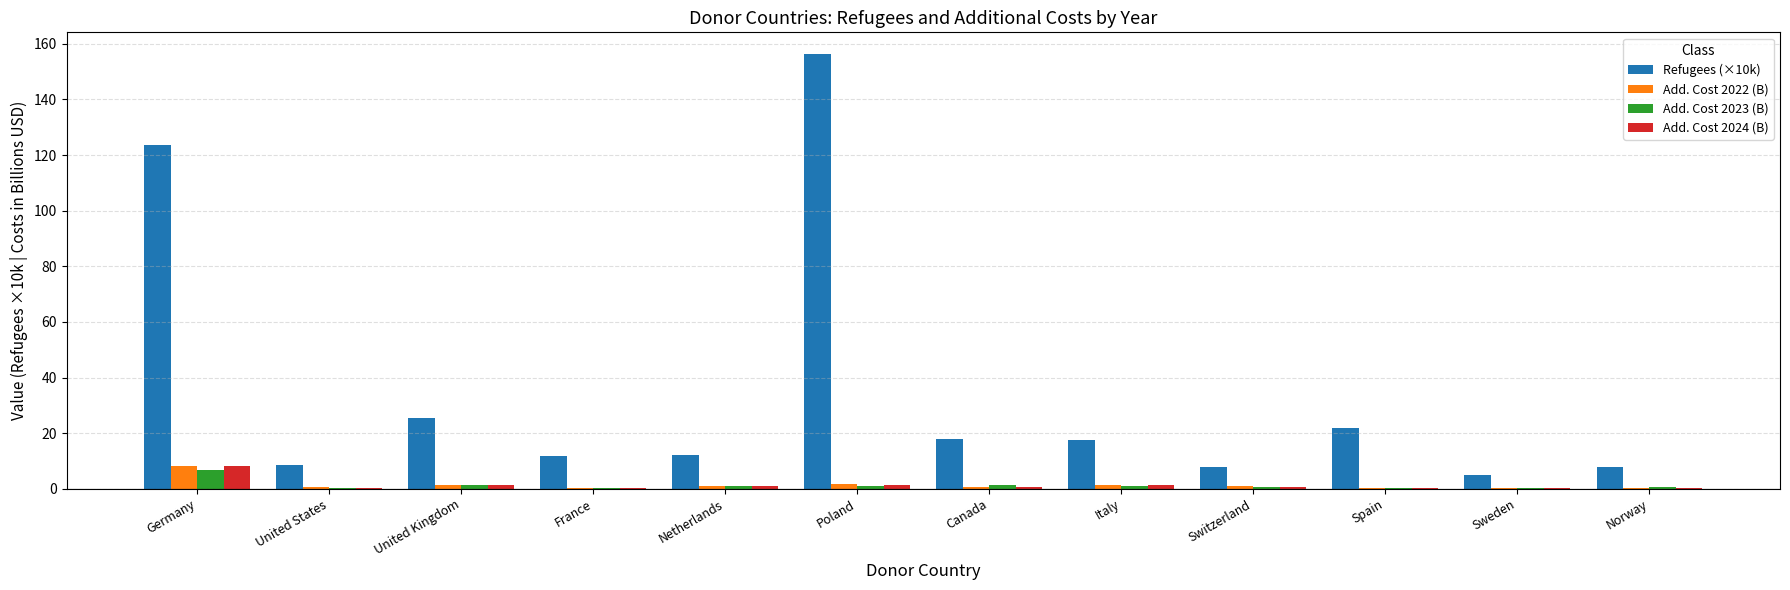

What is the average value of the Add. Cost 2022 (B) series?

1.4